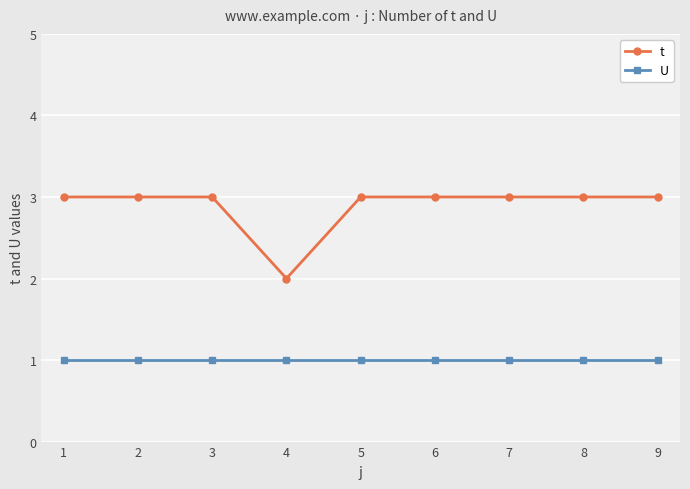

Is the value of U at 9 greater than the value of t at 7?

No